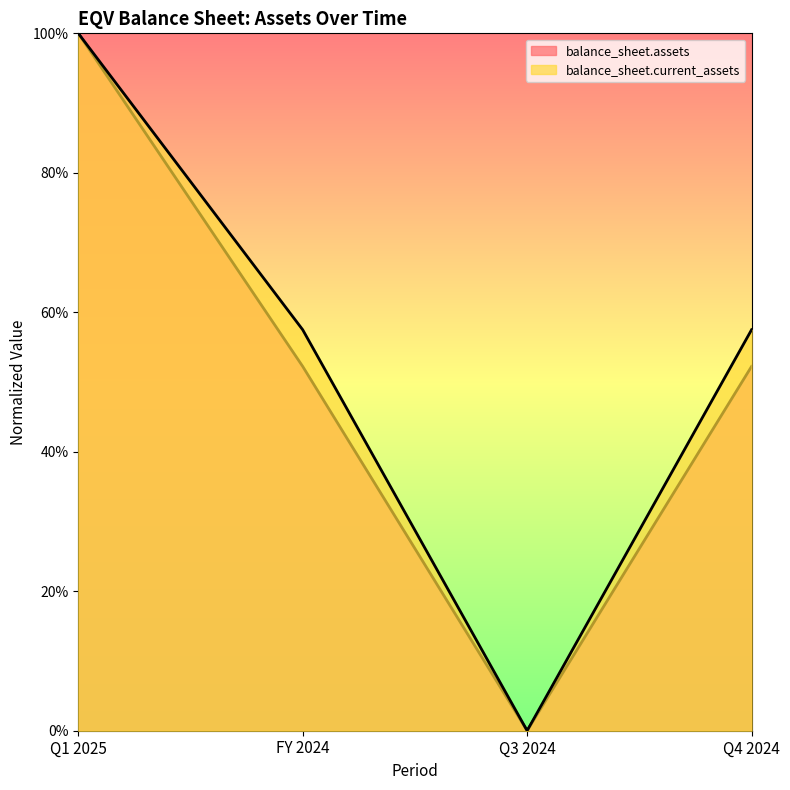

Which series ends up on top after the final intersection of balance_sheet.assets and balance_sheet.current_assets?

balance_sheet.current_assets